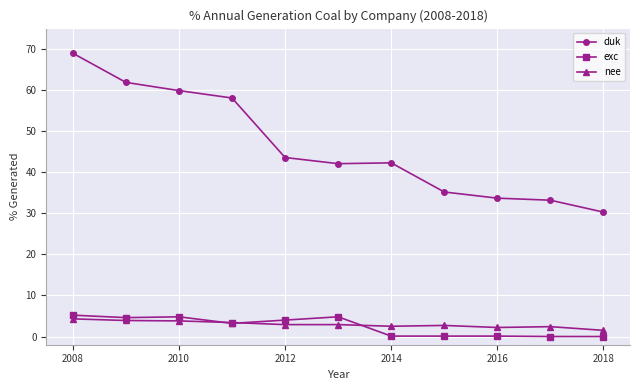

What is the value of the duk point at the 10th from the left?

33.2